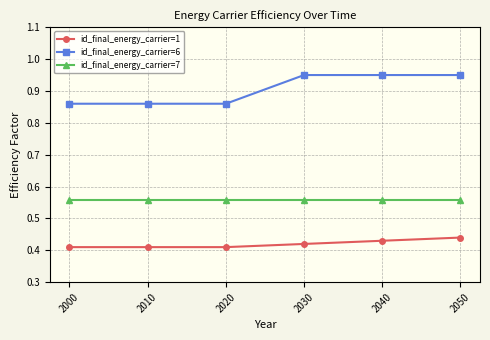

True or false: id_final_energy_carrier=6 and id_final_energy_carrier=1 intersect in this chart.

False